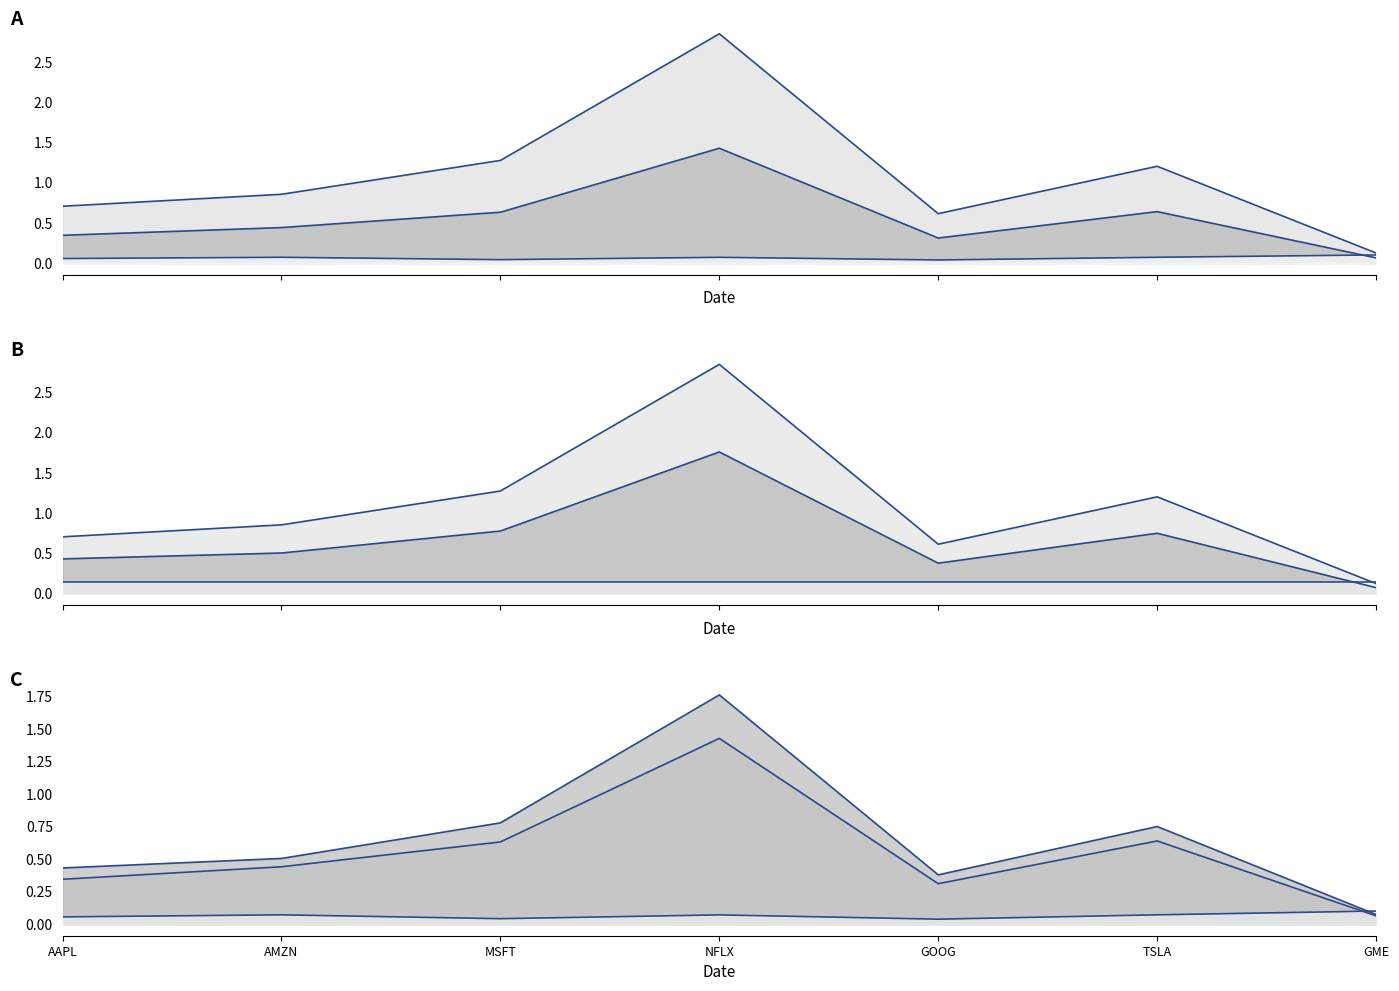

List the labels in order of beta spy value, largest first.

NFLX, TSLA, MSFT, AMZN, AAPL, GOOG, GME